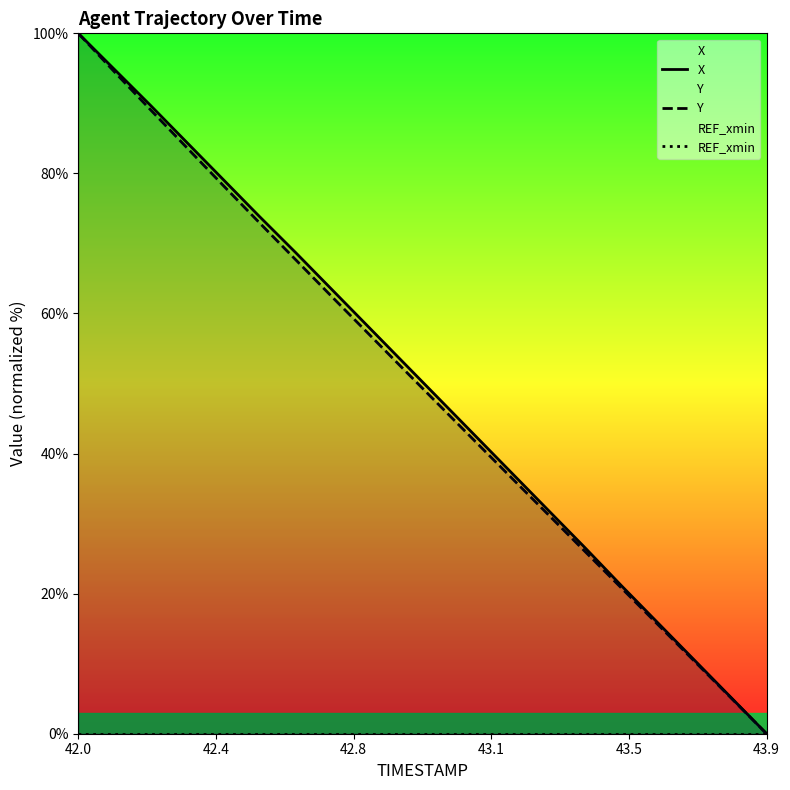

Count the number of data series in this chart.

3